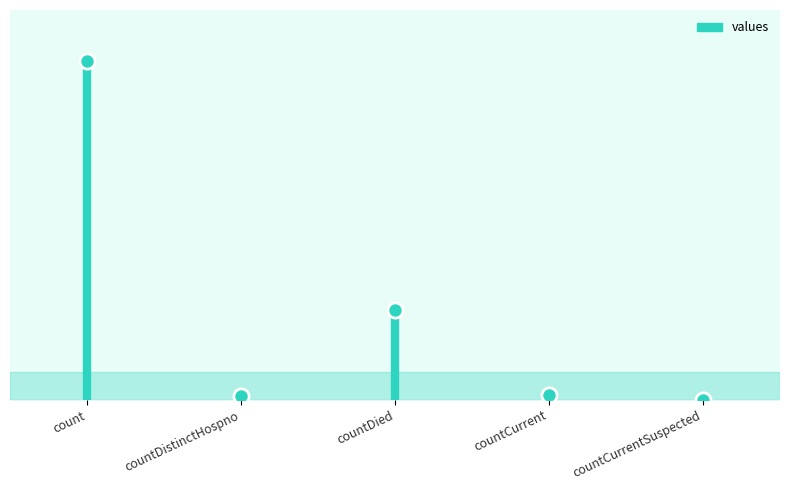

Approximately how many times larger is the value at countCurrent compared to countDistinctHospno?

1.3